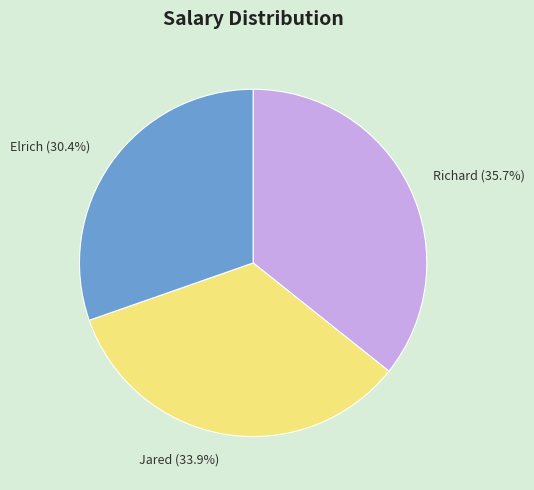

What portion of the pie excludes Jared?

66.1%